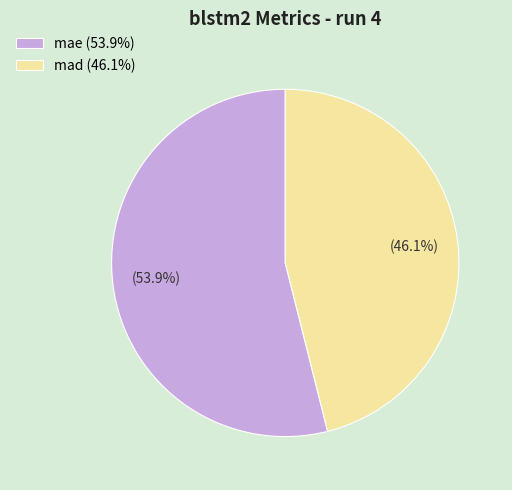

The mae slice represents 41% of the pie. True or false?

False